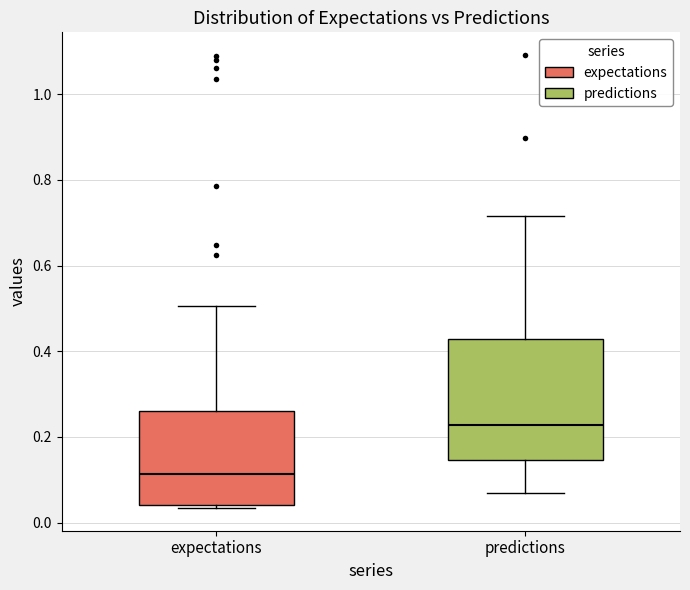

Which box is the tallest, from its lower edge to its upper edge?

predictions